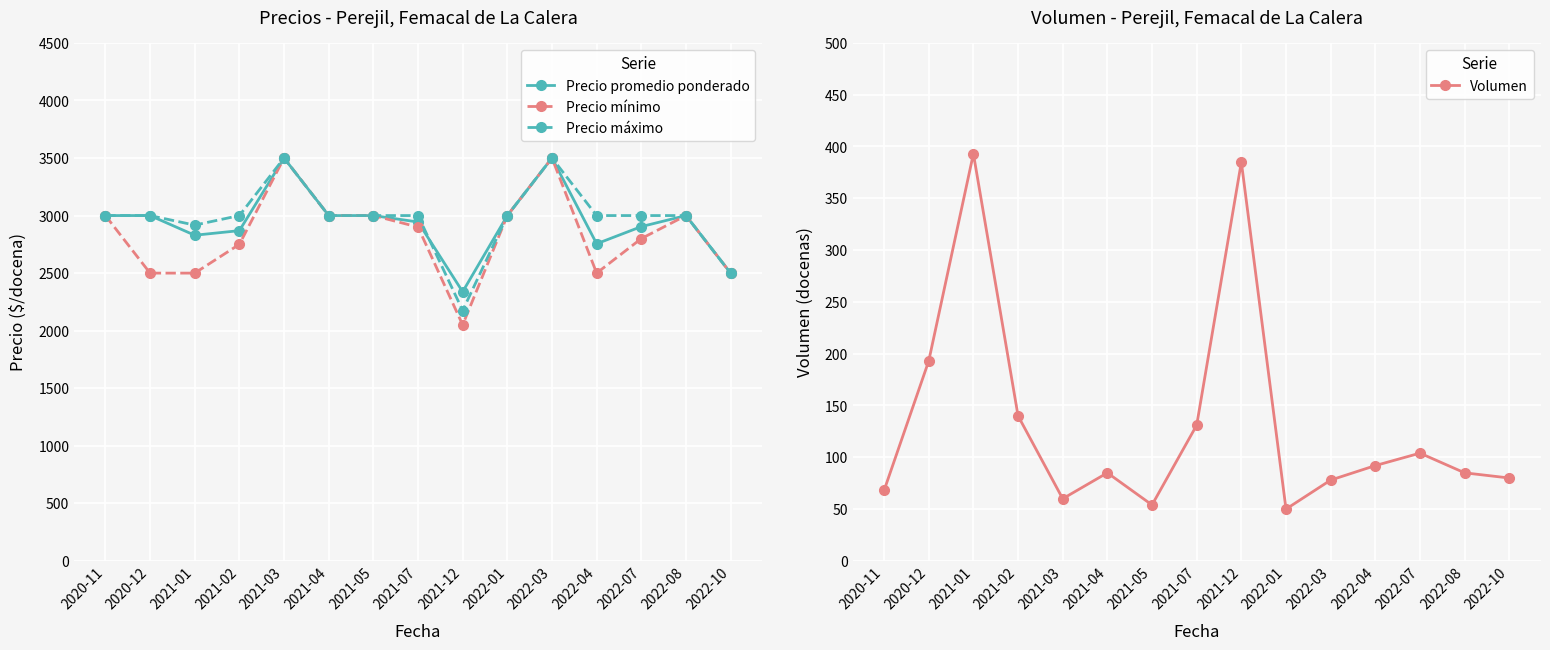

Where is Precio máximo nearest to the value 2837?

2021-01